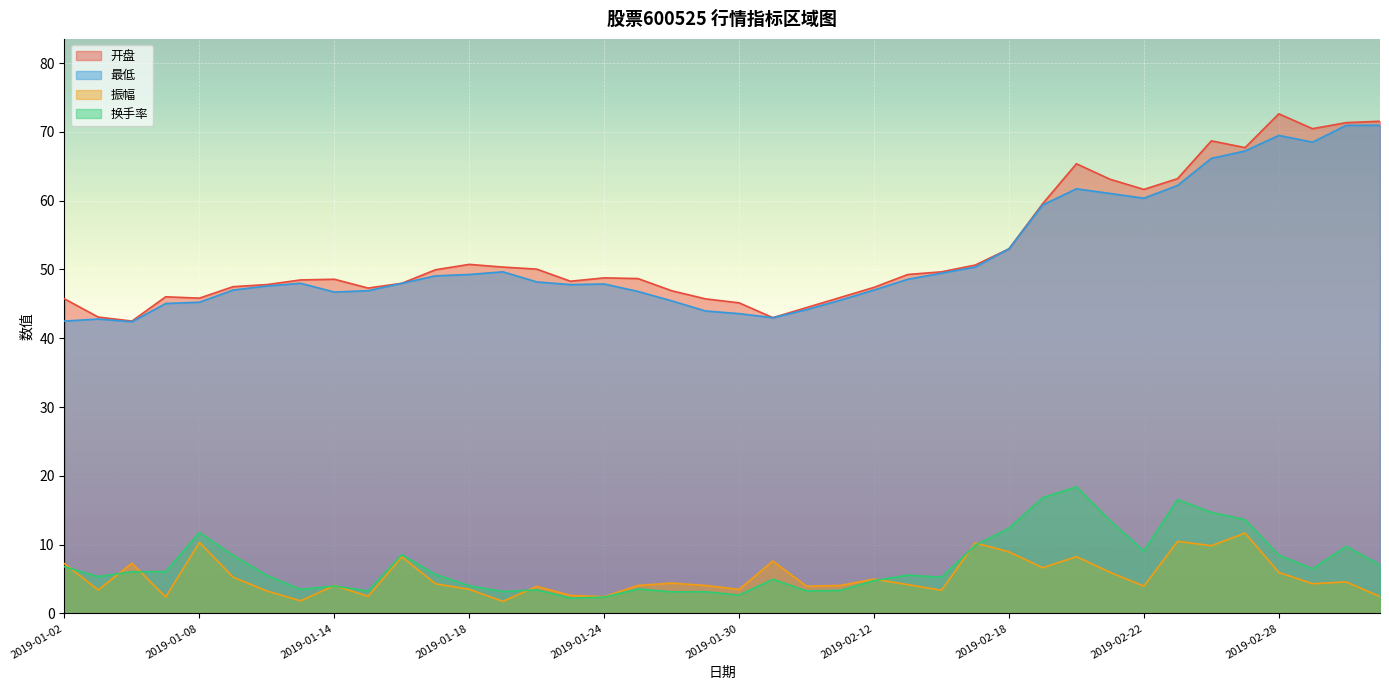

What is the value of the 最低 point at the 18th from the left?

46.8